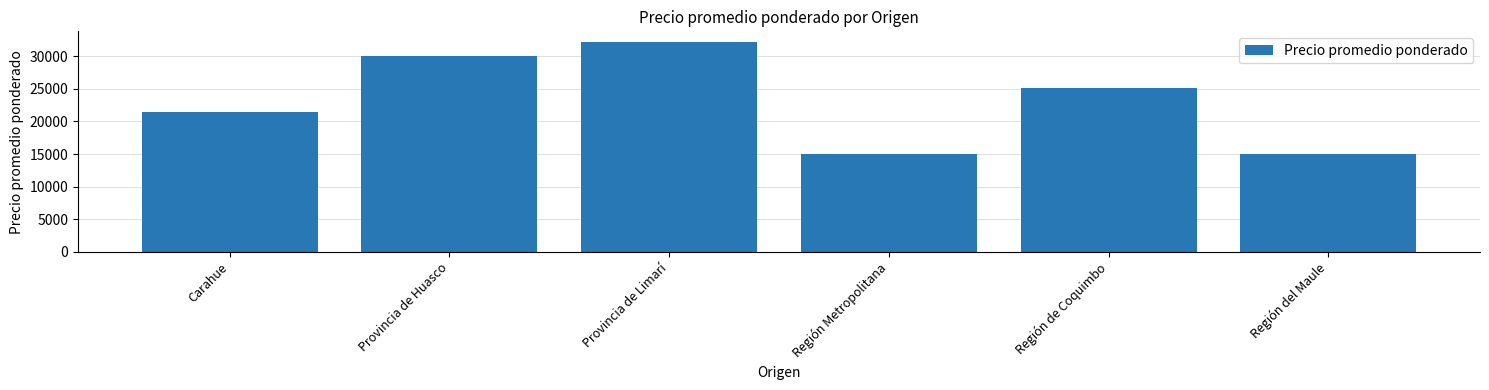

What is the difference between the maximum and minimum values?

17228